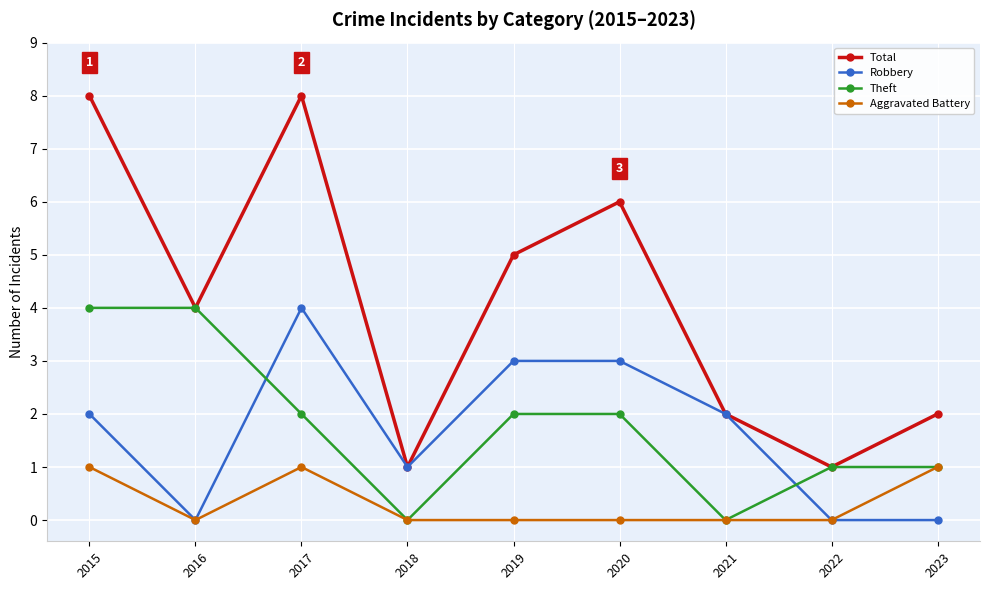

Is this an area chart (filled region under the line)?

No